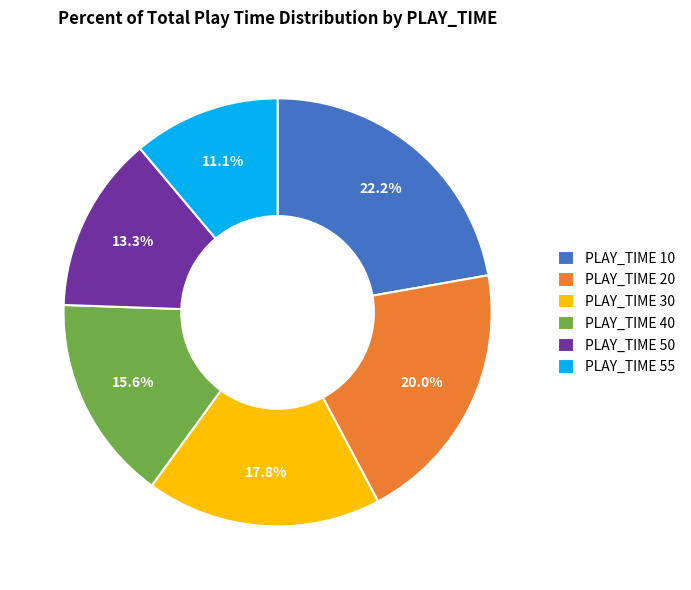

What is the ratio of the value at PLAY_TIME 30 to the value at PLAY_TIME 10?

0.8